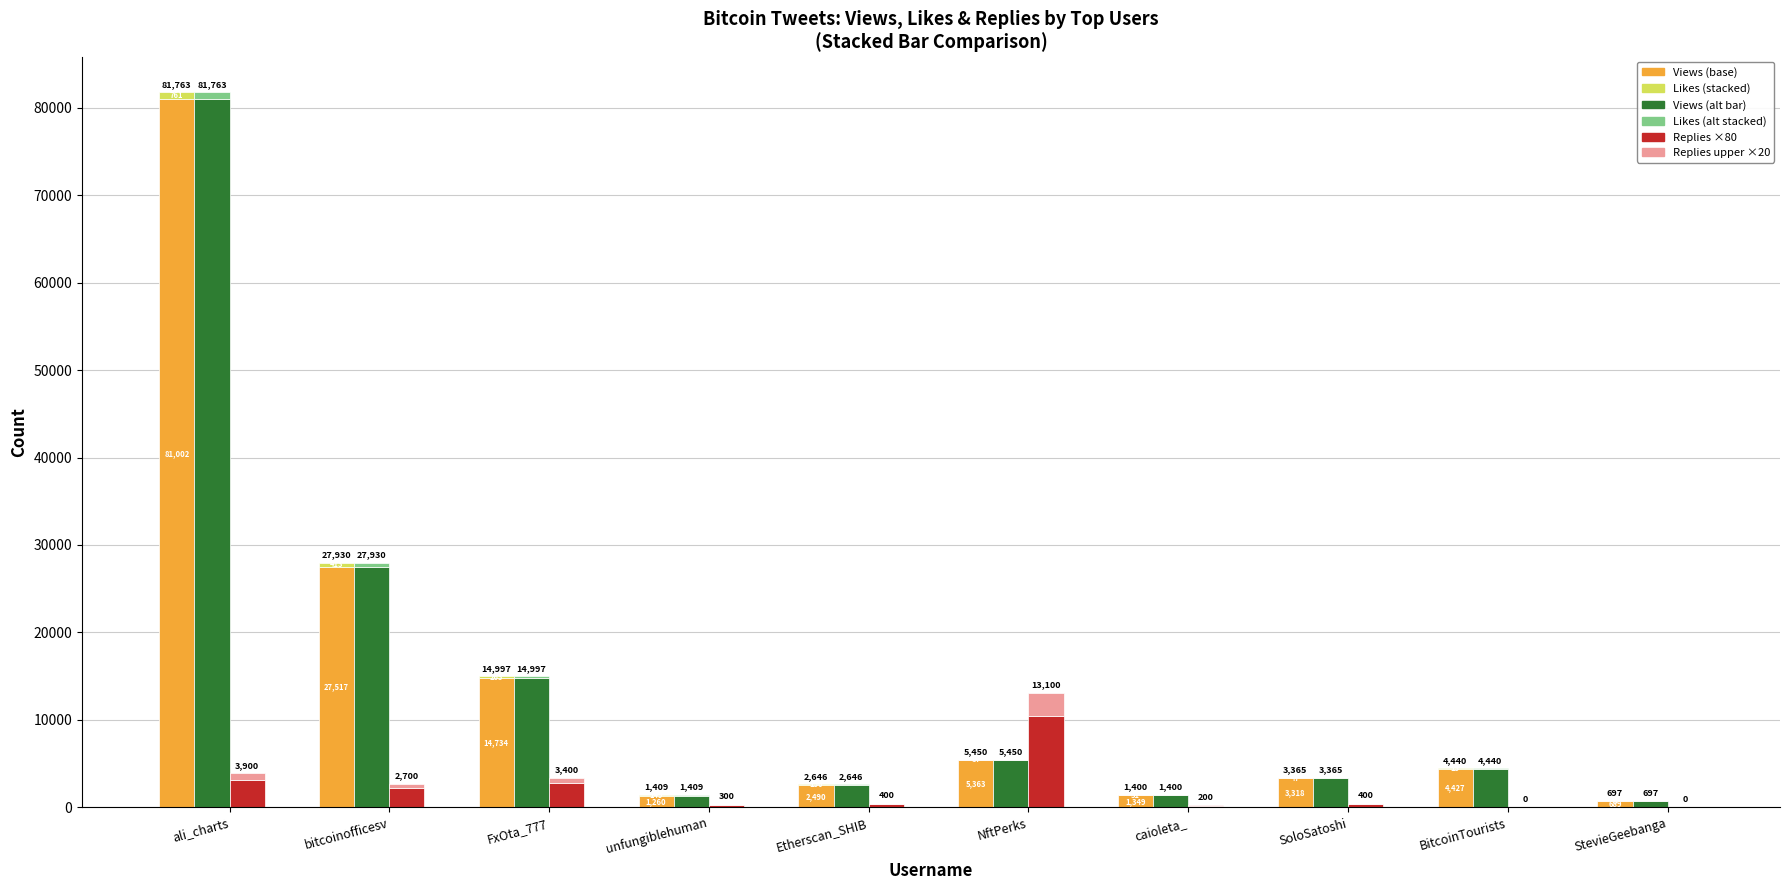

What is the average value of the Likes (stacked alt) series?

195